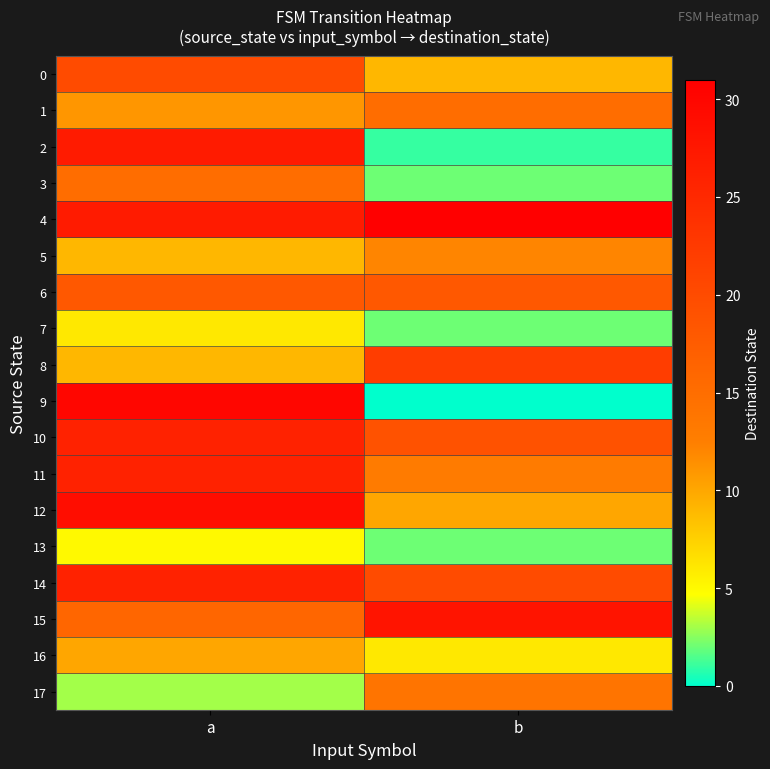

Reading left to right, list all the values displayed in this chart.

0: a=20	b=9
1: a=11	b=15
2: a=27	b=1
3: a=15	b=2
4: a=27	b=31
5: a=9	b=12
6: a=18	b=18
7: a=6	b=2
8: a=9	b=22
9: a=30	b=0
10: a=26	b=19
11: a=26	b=13
12: a=29	b=10
13: a=5	b=2
14: a=26	b=20
15: a=16	b=28
16: a=10	b=6
17: a=3	b=14